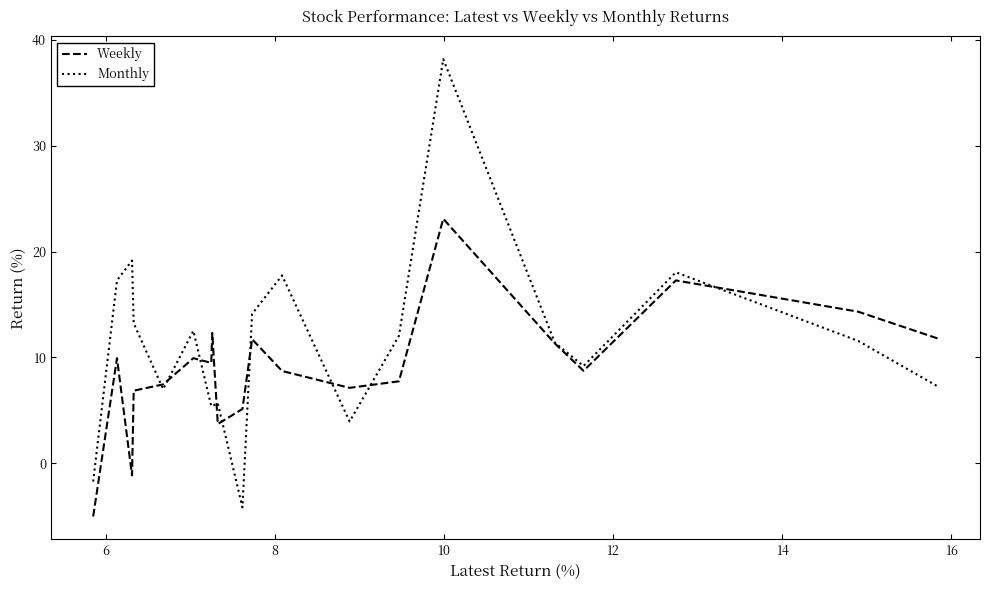

What is the maximum value shown in the chart?

38.2